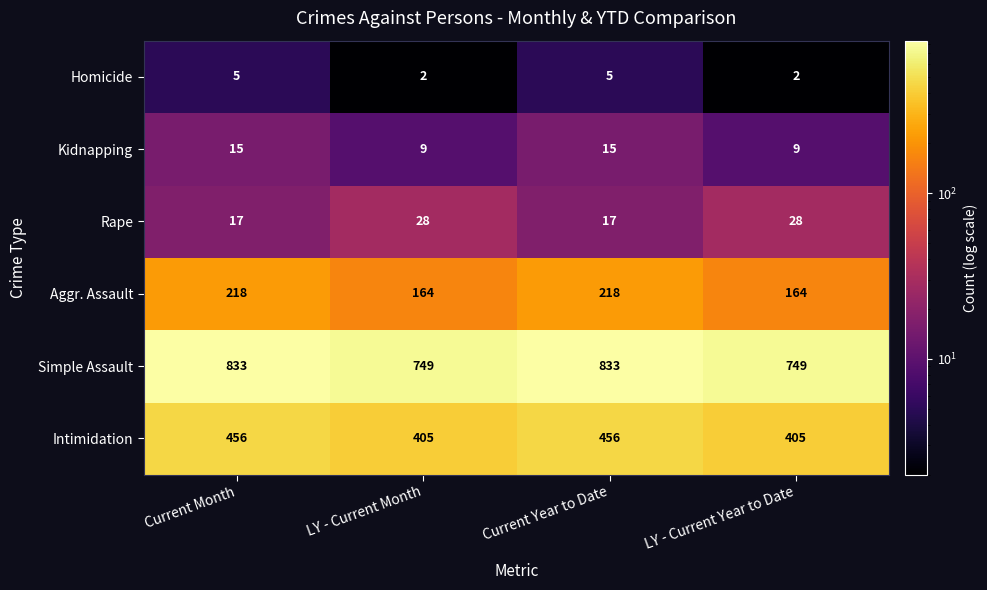

How many series are shown in this chart?

6